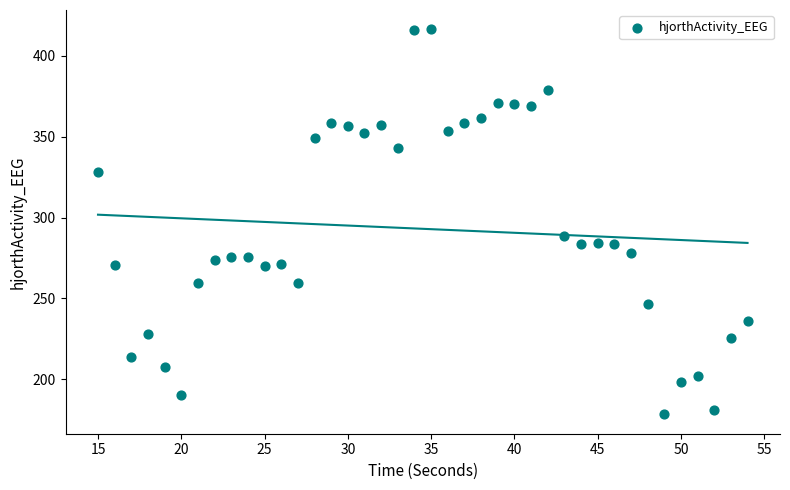

What is the range of Y values (max minus min)?

238.3